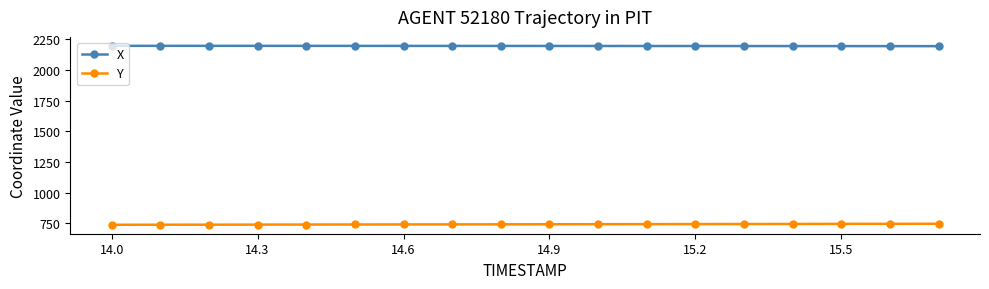

What is the highest value of the Y series?

746.1